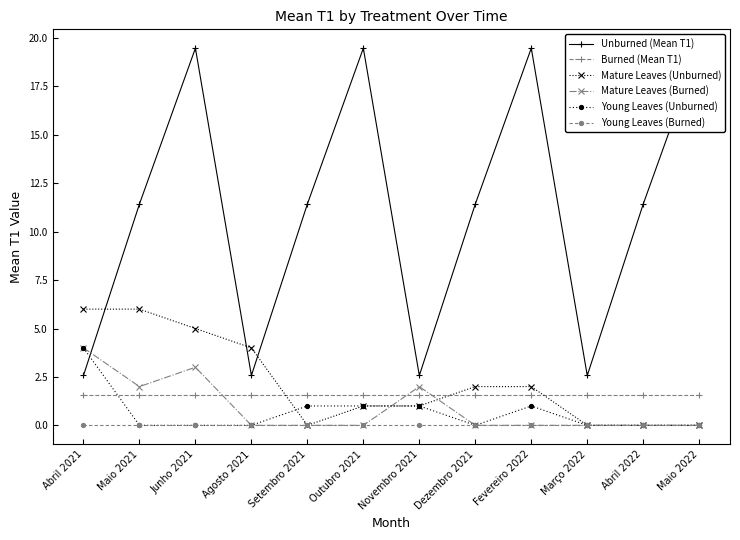

Is the value of Burned (Mean T1) at Fevereiro 2022 greater than the value of Young Leaves (Unburned) at Setembro 2021?

Yes